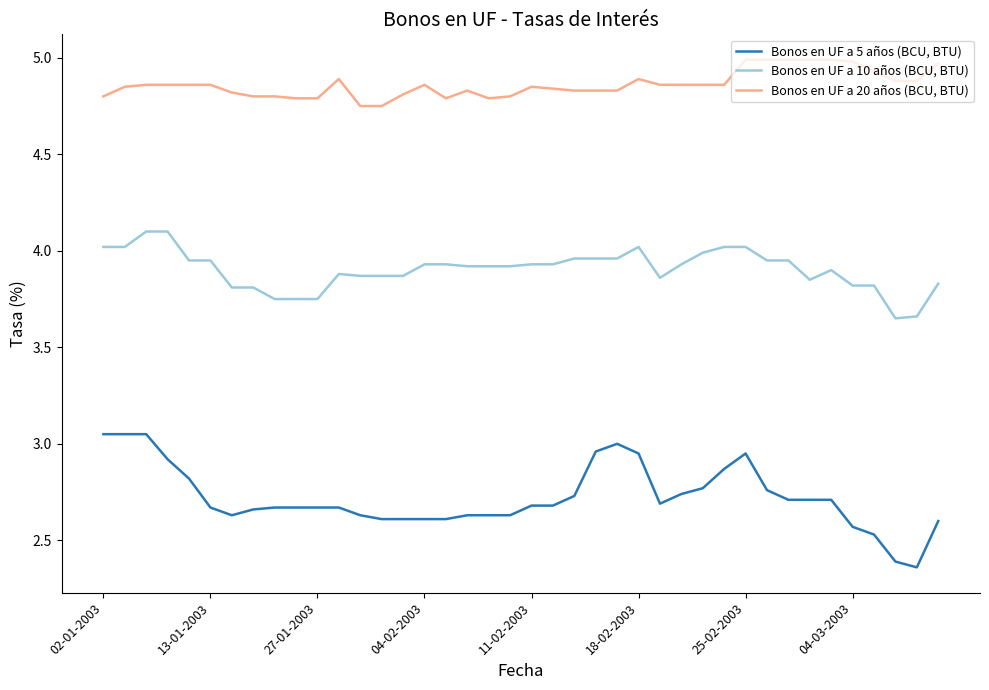

List the series in order of their overall mean, lowest first.

Bonos en UF a 5 años (BCU, BTU), Bonos en UF a 10 años (BCU, BTU), Bonos en UF a 20 años (BCU, BTU)